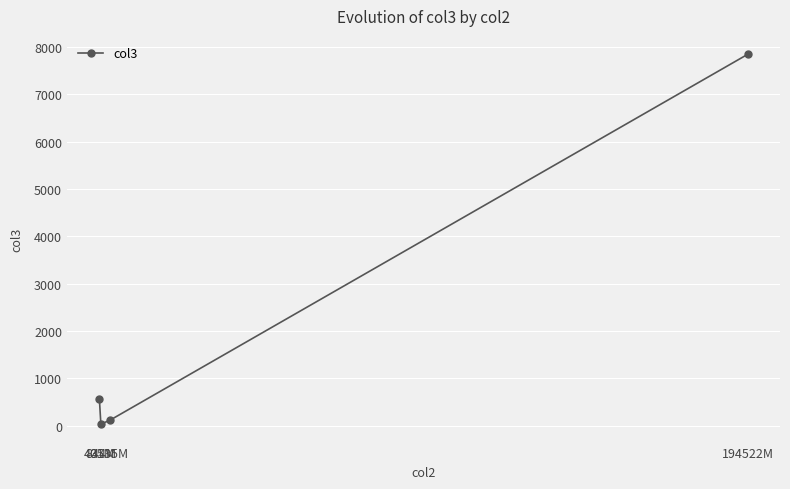

Where is the first local minimum?

844M